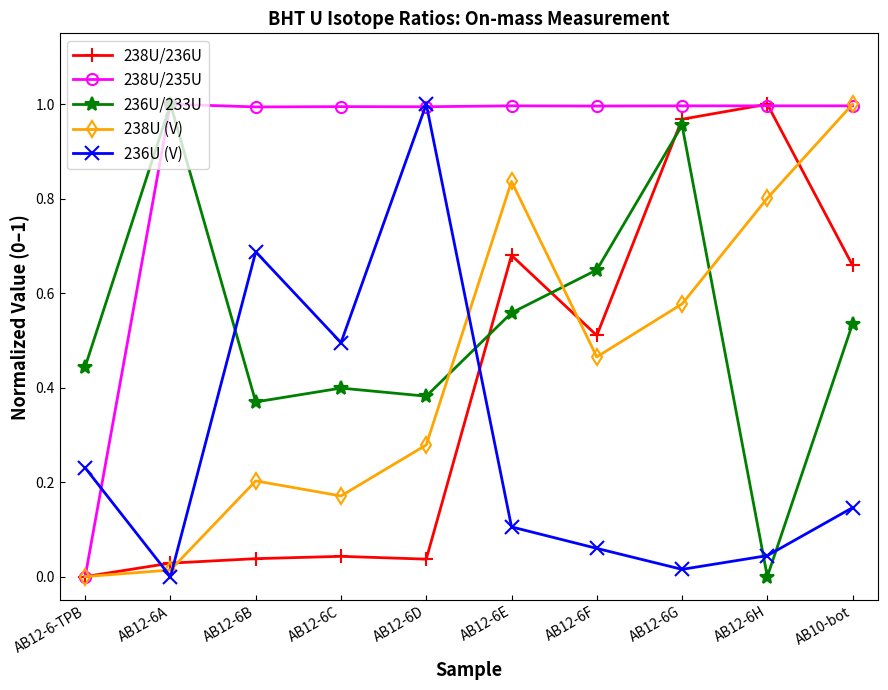

The 238U/236U series shows 0.0 at AB12-6B. True or false?

True